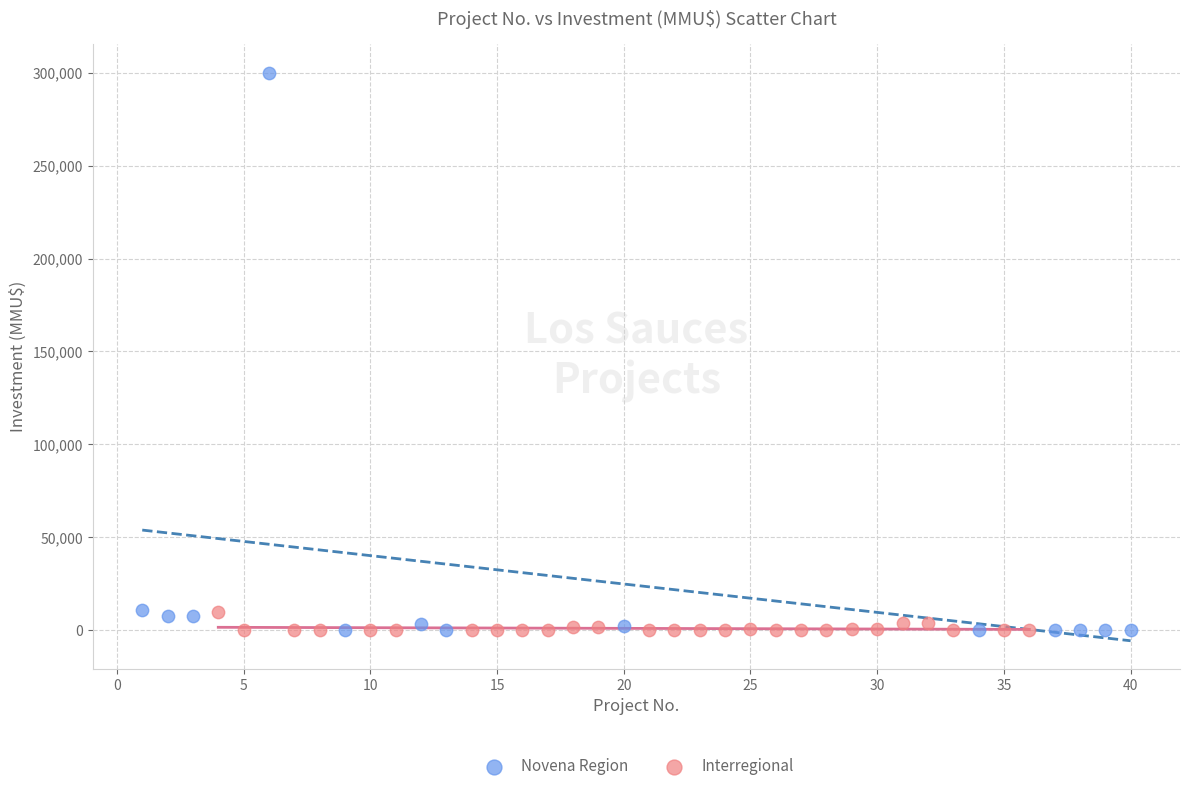

Which series has the widest spread of Y values?

Novena Region